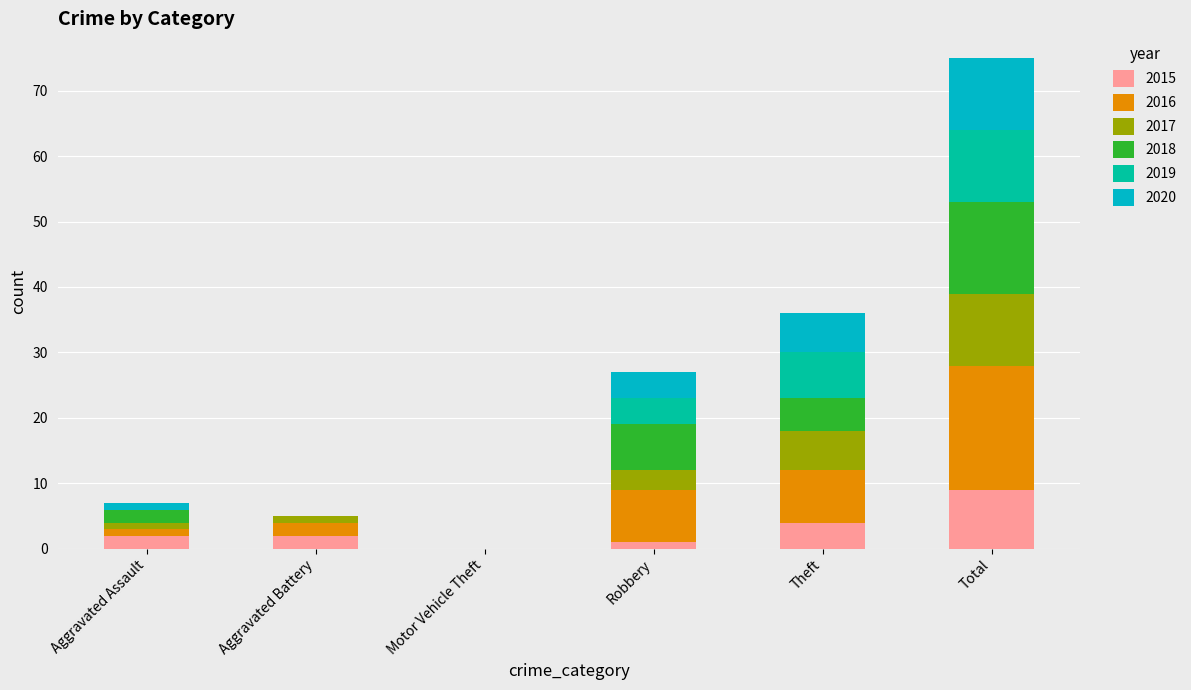

Count the 2015 values in the range 1 to 4.

4